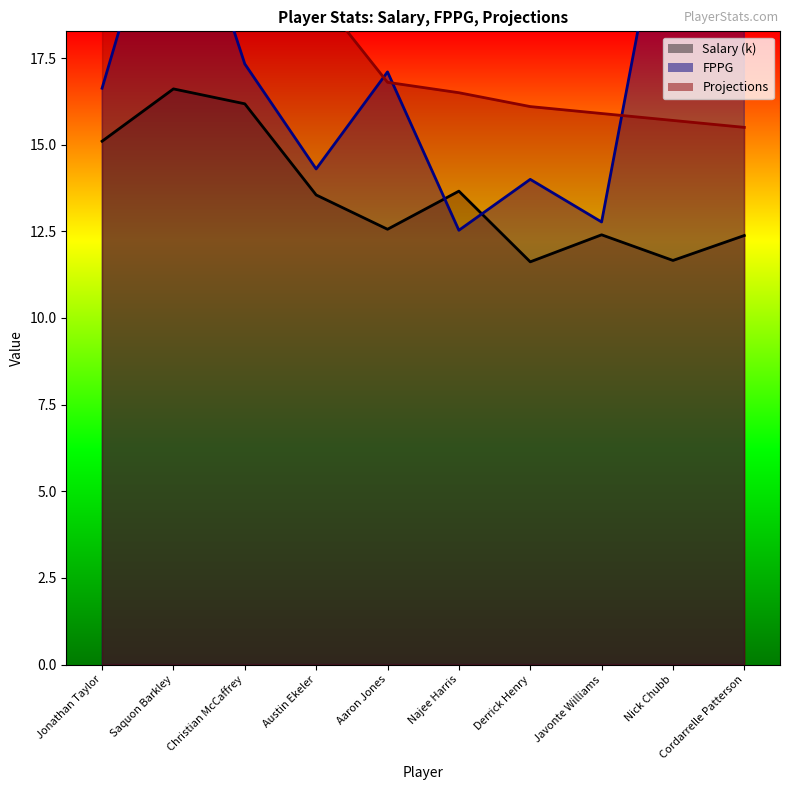

Reading right to left, transcribe all the data shown in this chart.

Salary: 12.4	11.7	12.4	11.6	13.7	12.6	13.6	16.2	16.6	15.1
FPPG: 18.3	23.6	12.8	14.0	12.5	17.1	14.3	17.3	23.6	16.6
Projections: 15.5	15.7	15.9	16.1	16.5	16.8	19.4	20.0	20.9	21.2